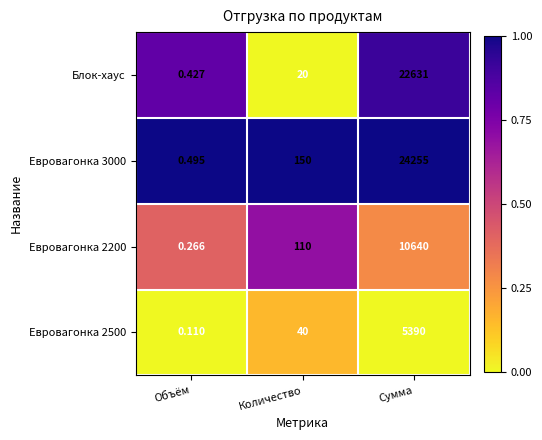

At which label is Евровагонка 3000 closest to 12127?

Количество